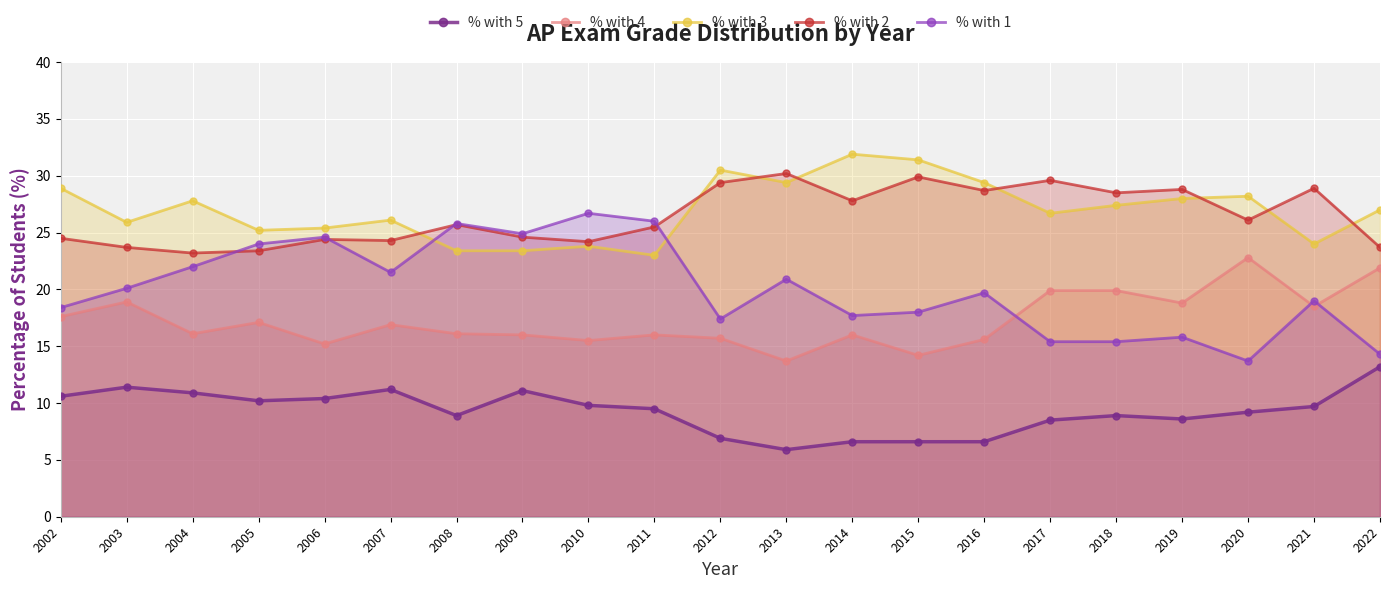

What is the approximate value of % with 4 at 2021?

18.5